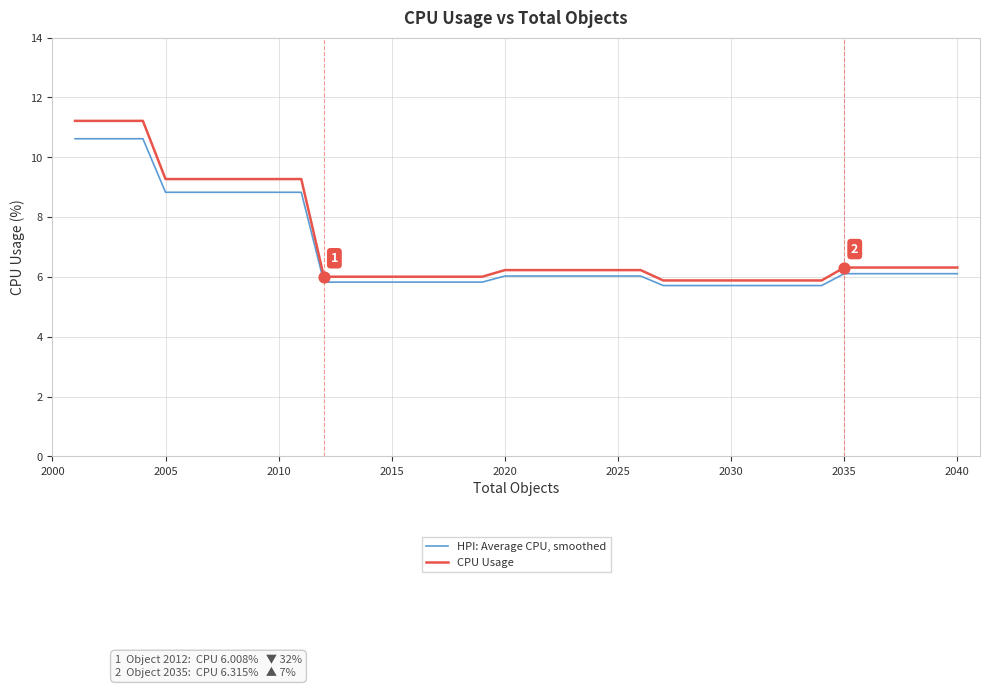

Rank the series by their maximum value, from lowest to highest.

HPI: Average CPU, smoothed, CPU Usage